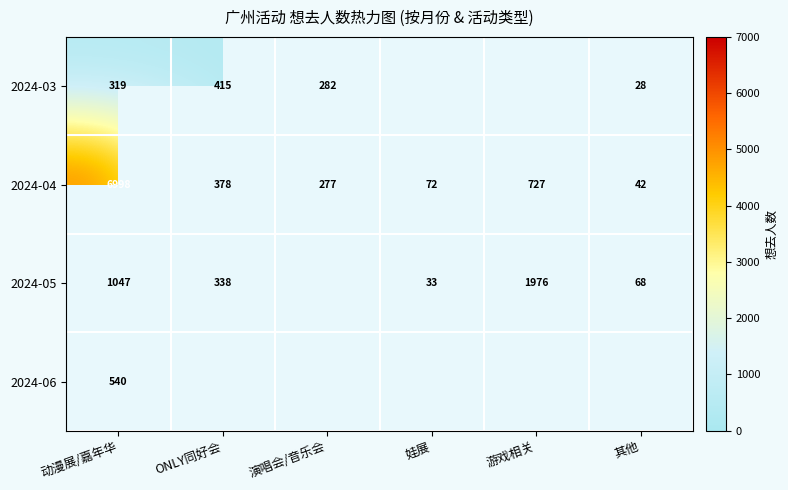

What is the sum of the 2024-03 values at 动漫展/嘉年华 and 其他?

347